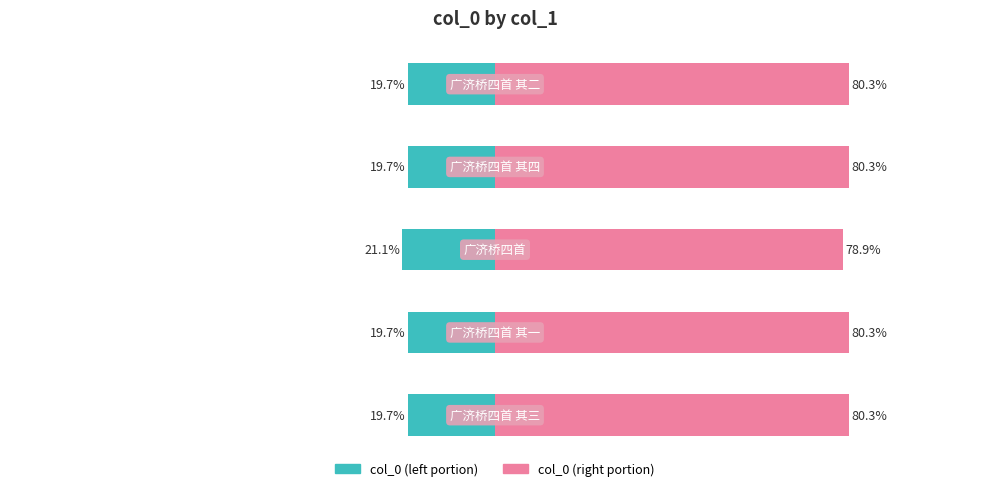

Reading left to right, transcribe all the data shown in this chart.

col_0 (left): 0=-19.7	1=-19.7	2=-21.1	3=-19.7	4=-19.7
col_0 (right): 0=80.3	1=80.3	2=78.9	3=80.3	4=80.3